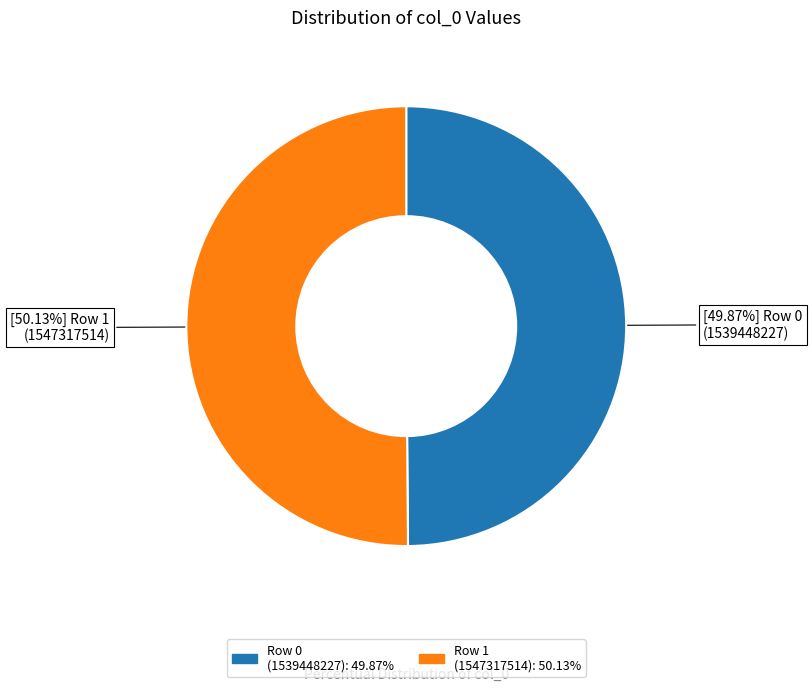

Is there any slice that represents more than half of the pie?

Yes